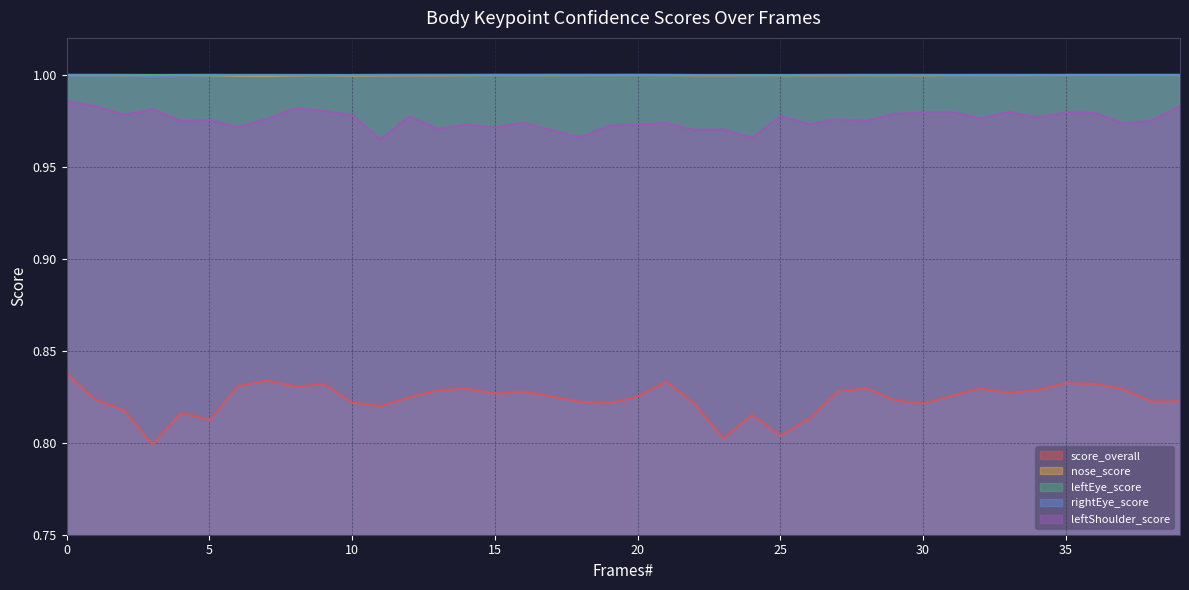

Where do rightEye_score and nose_score first cross each other?

5 and 6